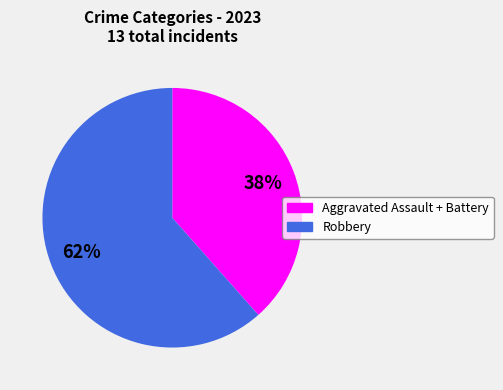

Count the number of slices in the pie.

2